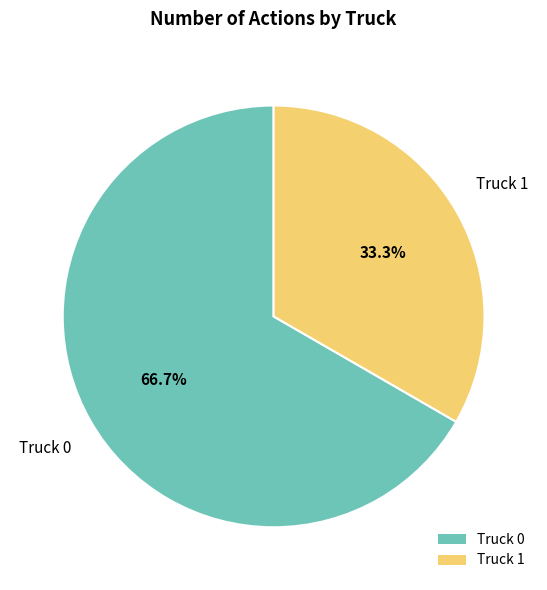

Does any single category account for the majority?

Yes